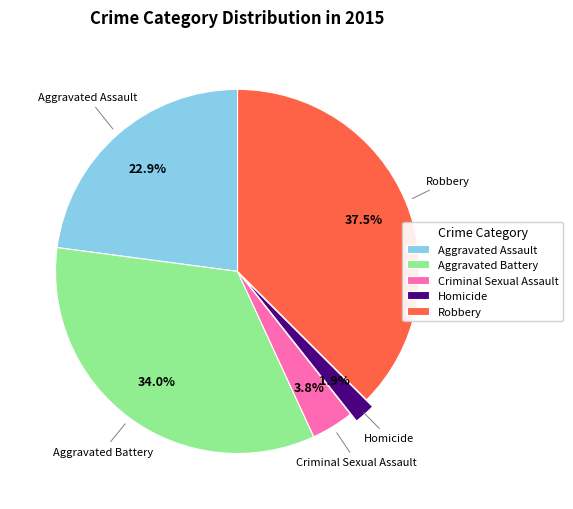

Combined, do Homicide and Aggravated Assault account for over 50%?

No